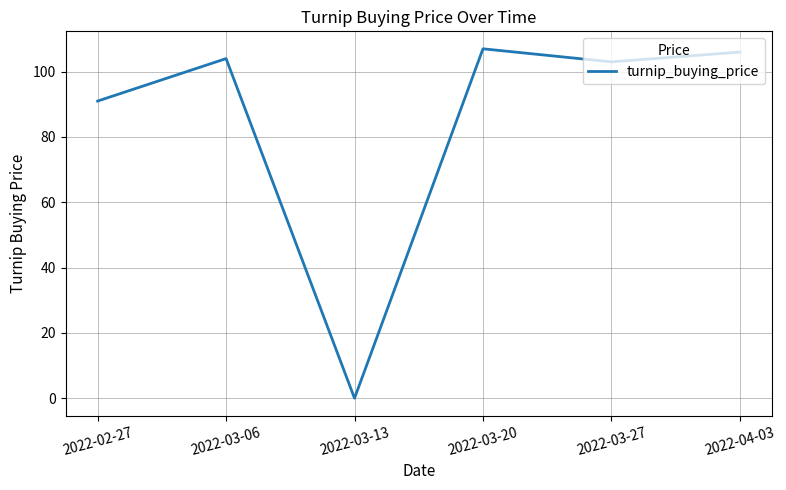

How many interior local peaks (higher than both neighbors) does the data have?

2